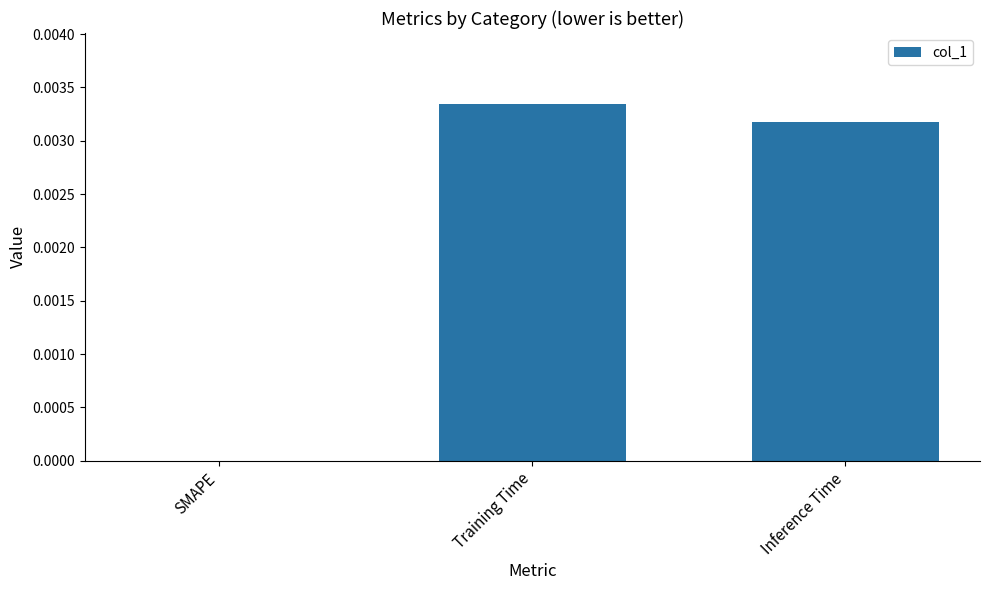

Count the values in the range 0 to 1.

3